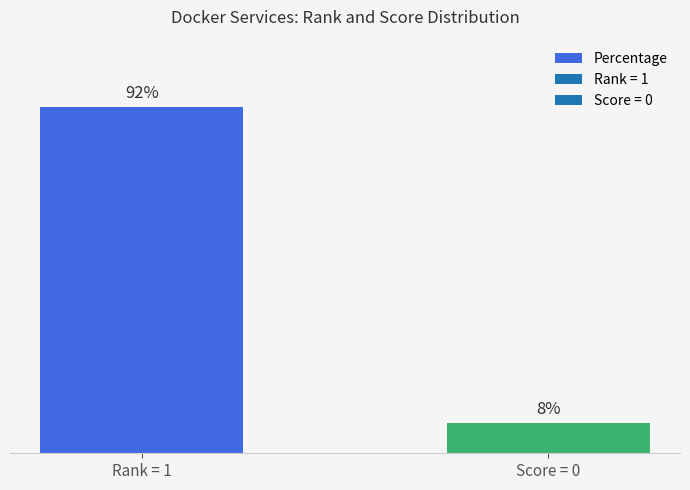

Which category has the highest value across all series?

Rank = 1